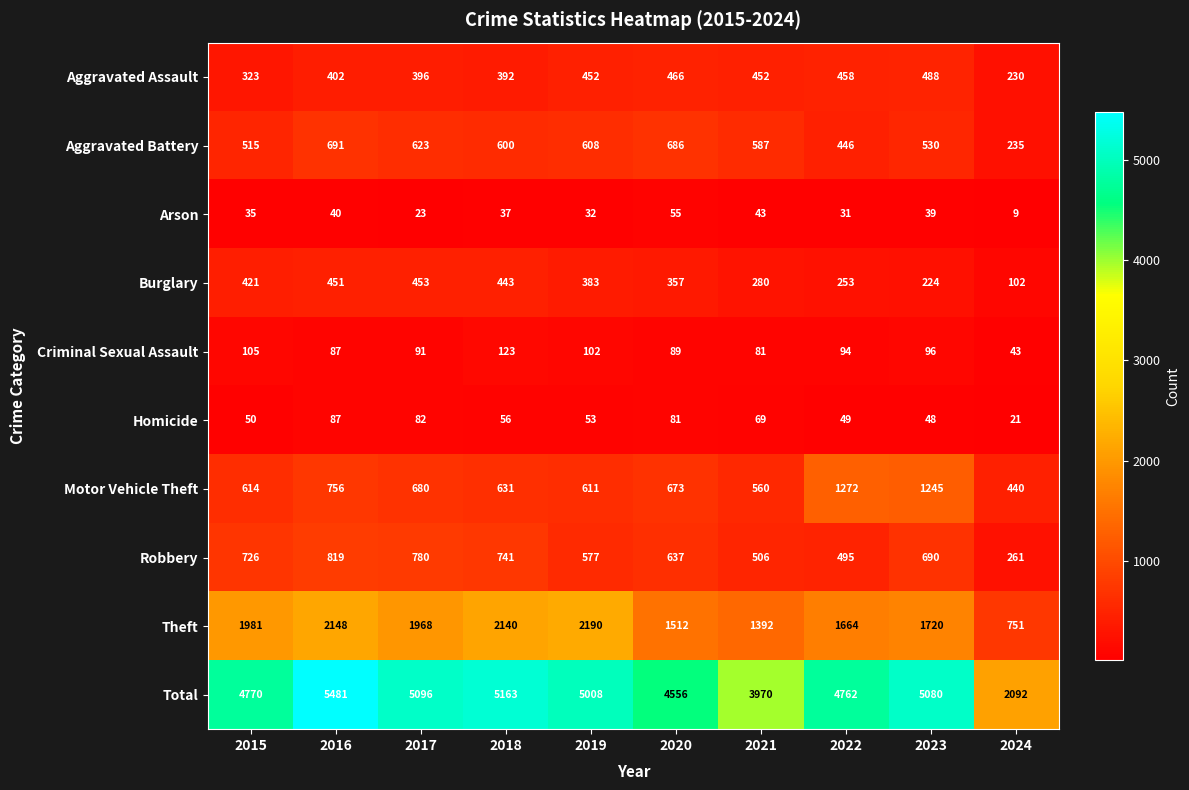

Is it true that Theft equals 3199 at 2019?

False